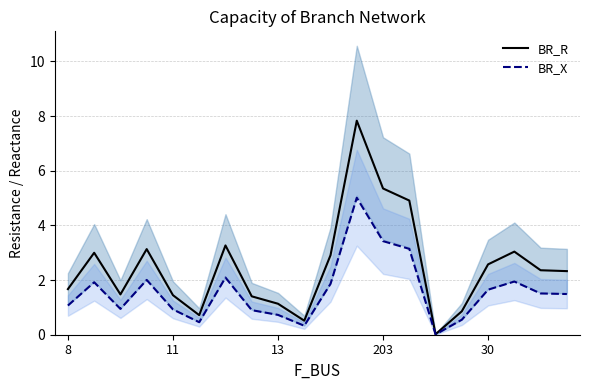

True or false: BR_X and BR_R intersect in this chart.

False